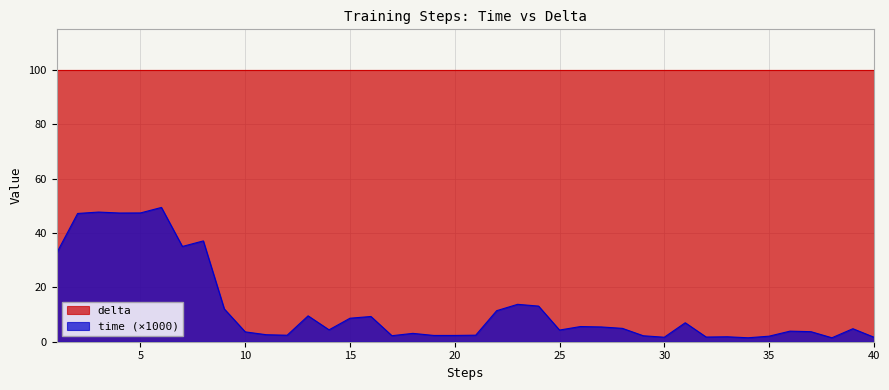

The value at 25 is 4.3. True or false?

True